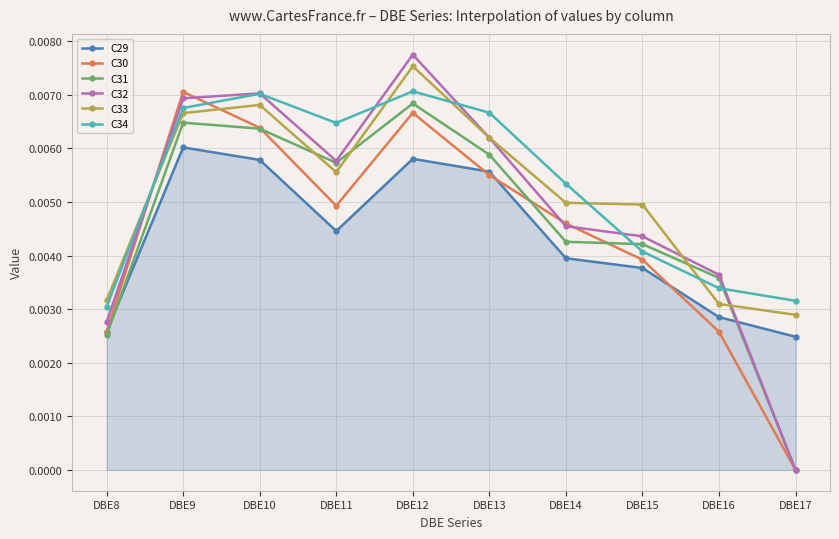

Count the C34 values in the range 0 to 1.

10